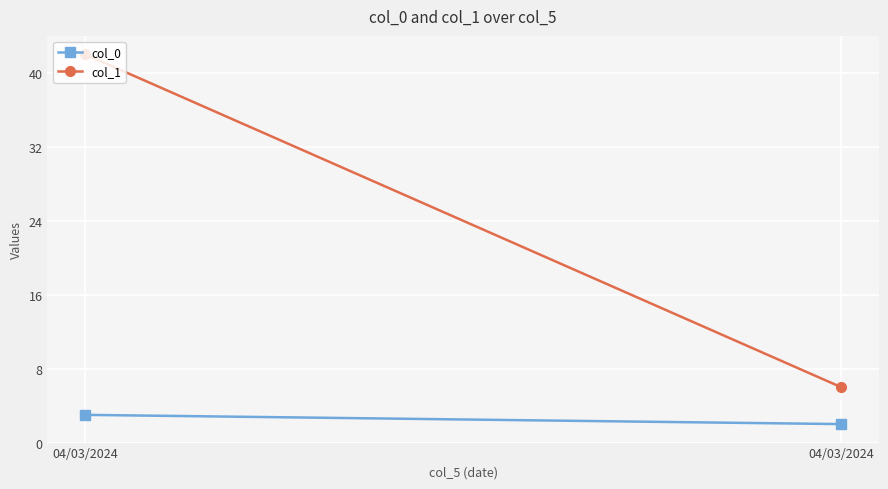

Count the col_0 values in the range 2 to 3.

2